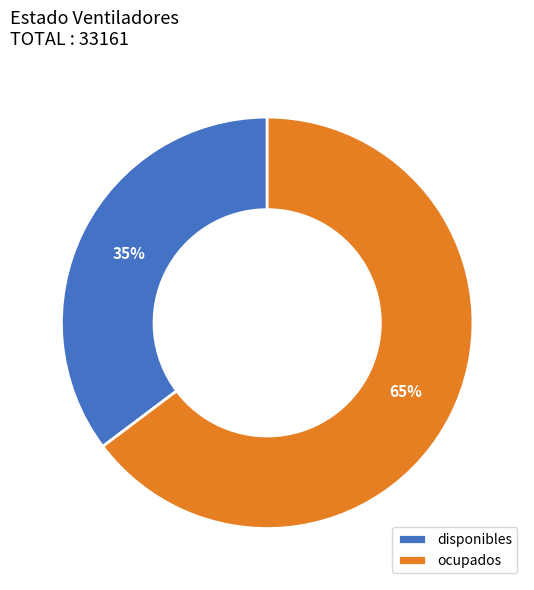

To the nearest percent, what portion does disponibles represent?

35%